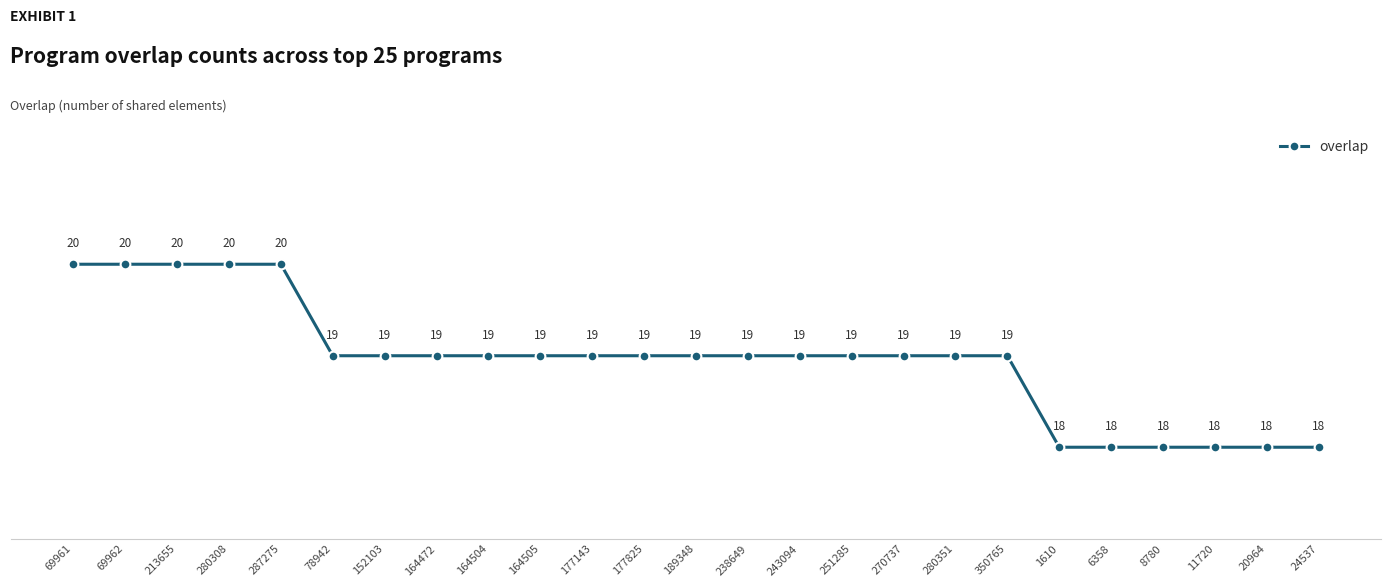

What value does the data have at 280308?

20